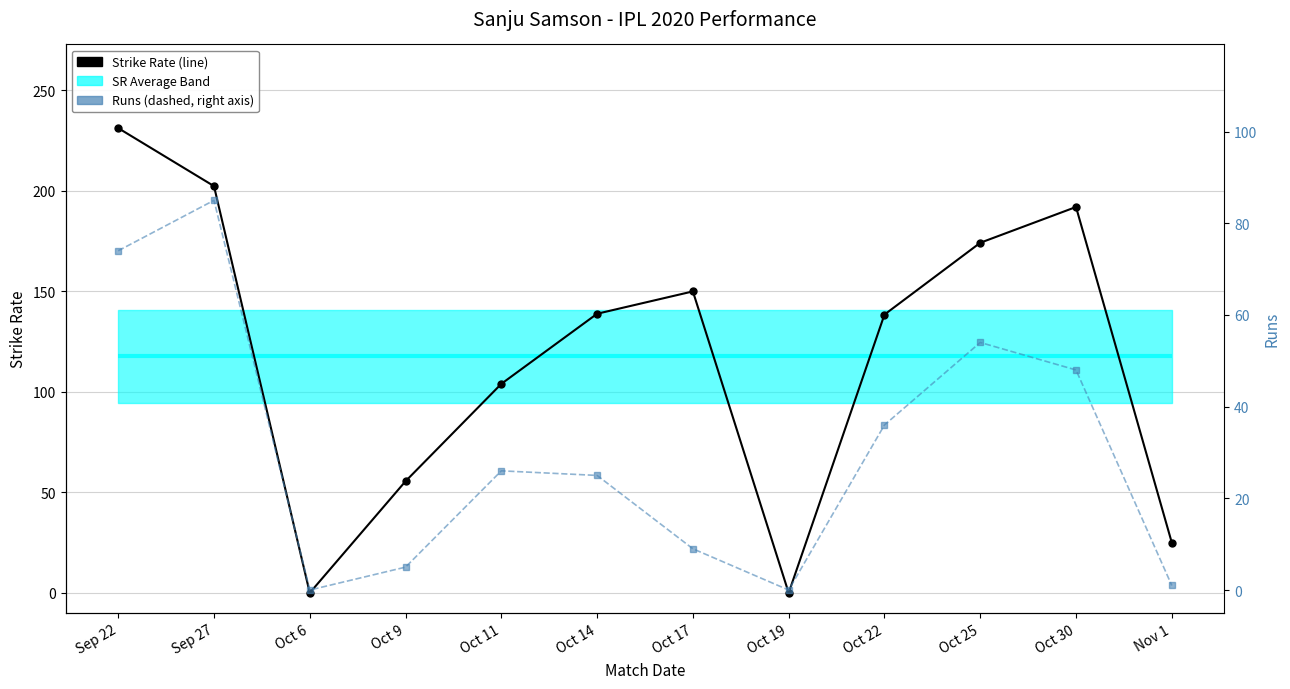

At which category is the sum across all series the highest?

Sep 22